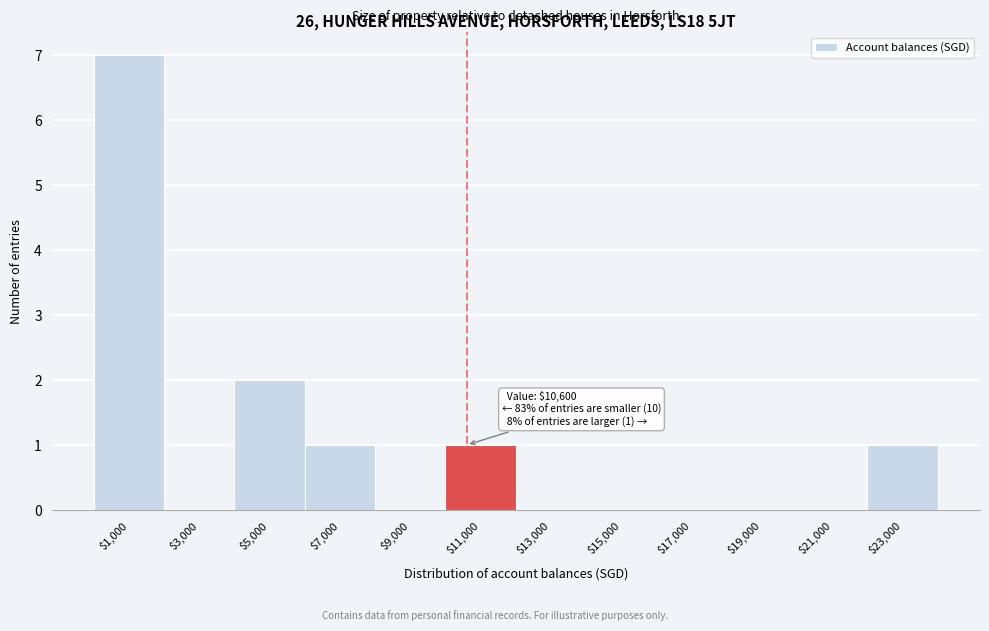

Over which range of the x-axis is the bar tallest?

0 to 2000